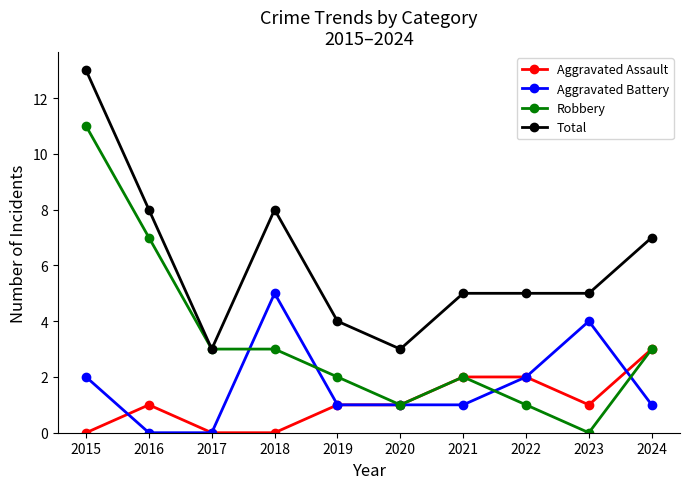

Reading left to right, list all the values displayed in this chart.

Aggravated Assault: 2015=0	2016=1	2017=0	2018=0	2019=1	2020=1	2021=2	2022=2	2023=1	2024=3
Aggravated Battery: 2015=2	2016=0	2017=0	2018=5	2019=1	2020=1	2021=1	2022=2	2023=4	2024=1
Robbery: 2015=11	2016=7	2017=3	2018=3	2019=2	2020=1	2021=2	2022=1	2023=0	2024=3
Total: 2015=13	2016=8	2017=3	2018=8	2019=4	2020=3	2021=5	2022=5	2023=5	2024=7